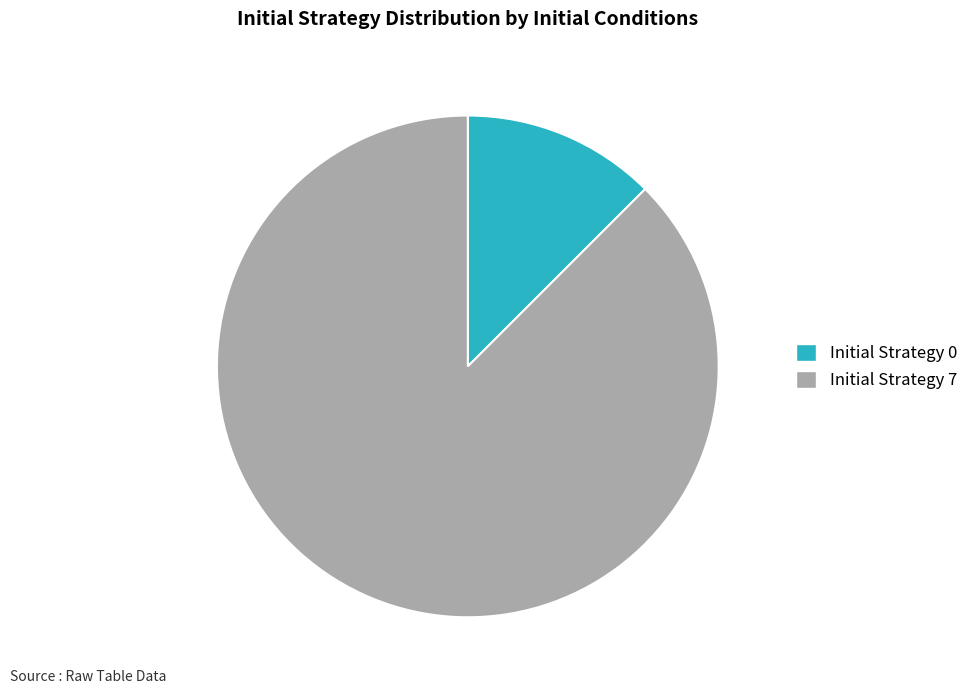

Rank the categories by value from highest to lowest.

Initial Strategy 7, Initial Strategy 0